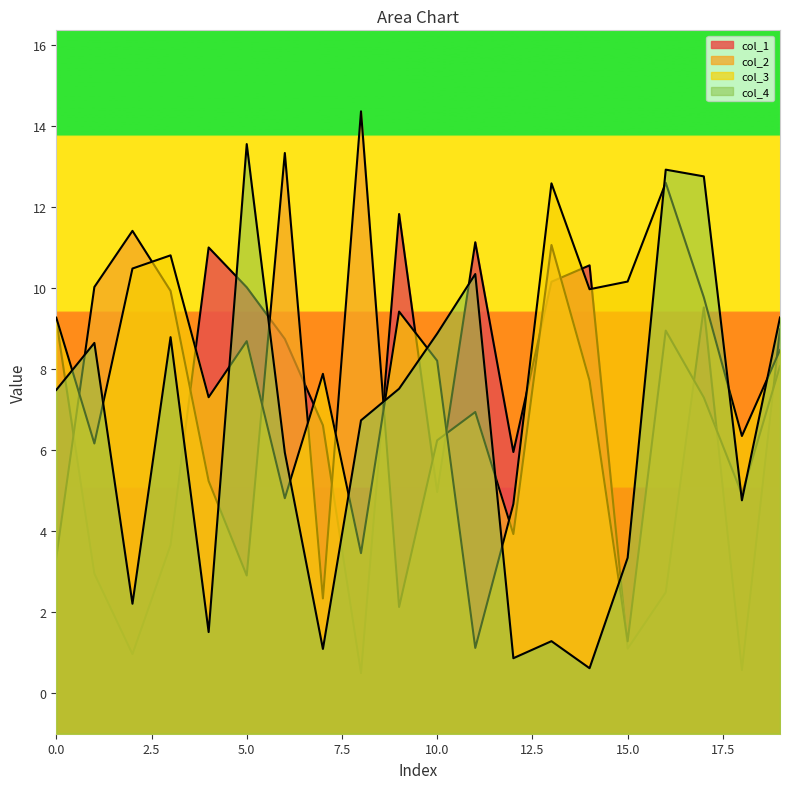

Which category has the highest value in the col_3 series?

16